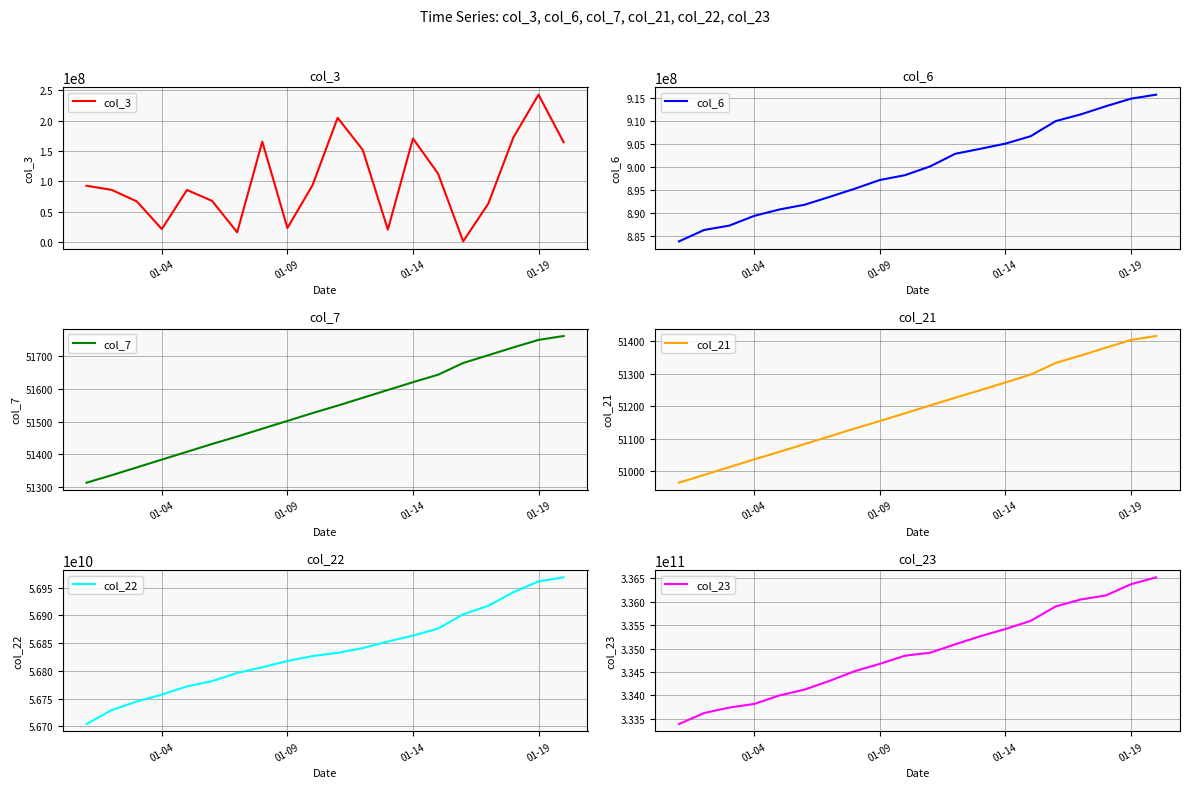

Which category has the highest value in the col_3 series?

01-19